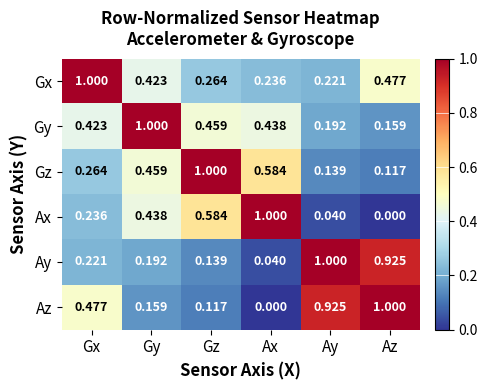

What is the total value across all series at Gz?

2.6